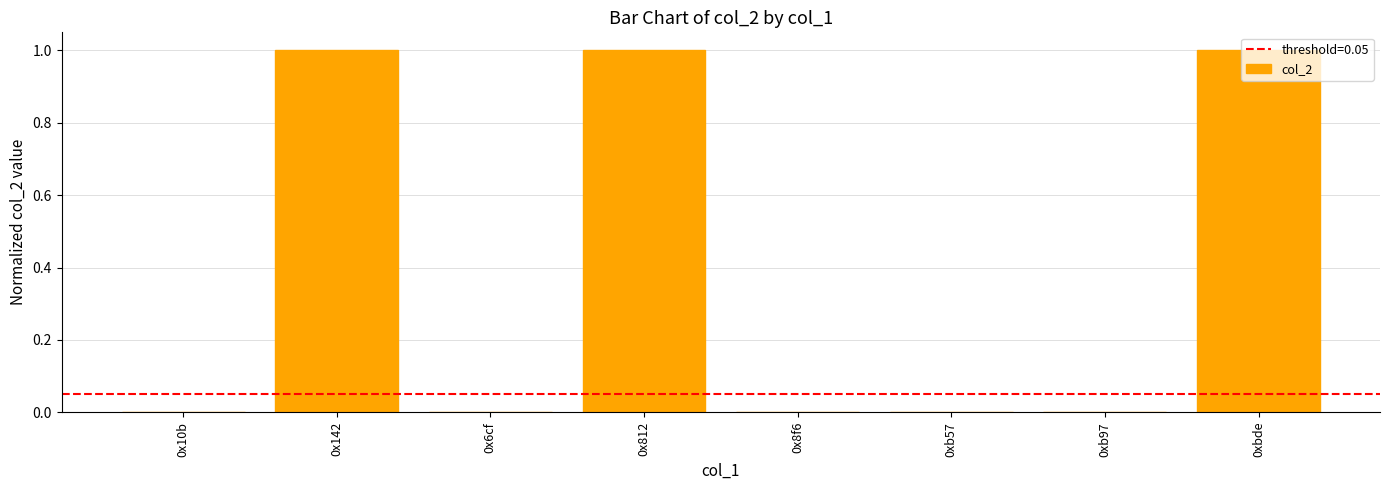

What is the sum of all values?

3.0